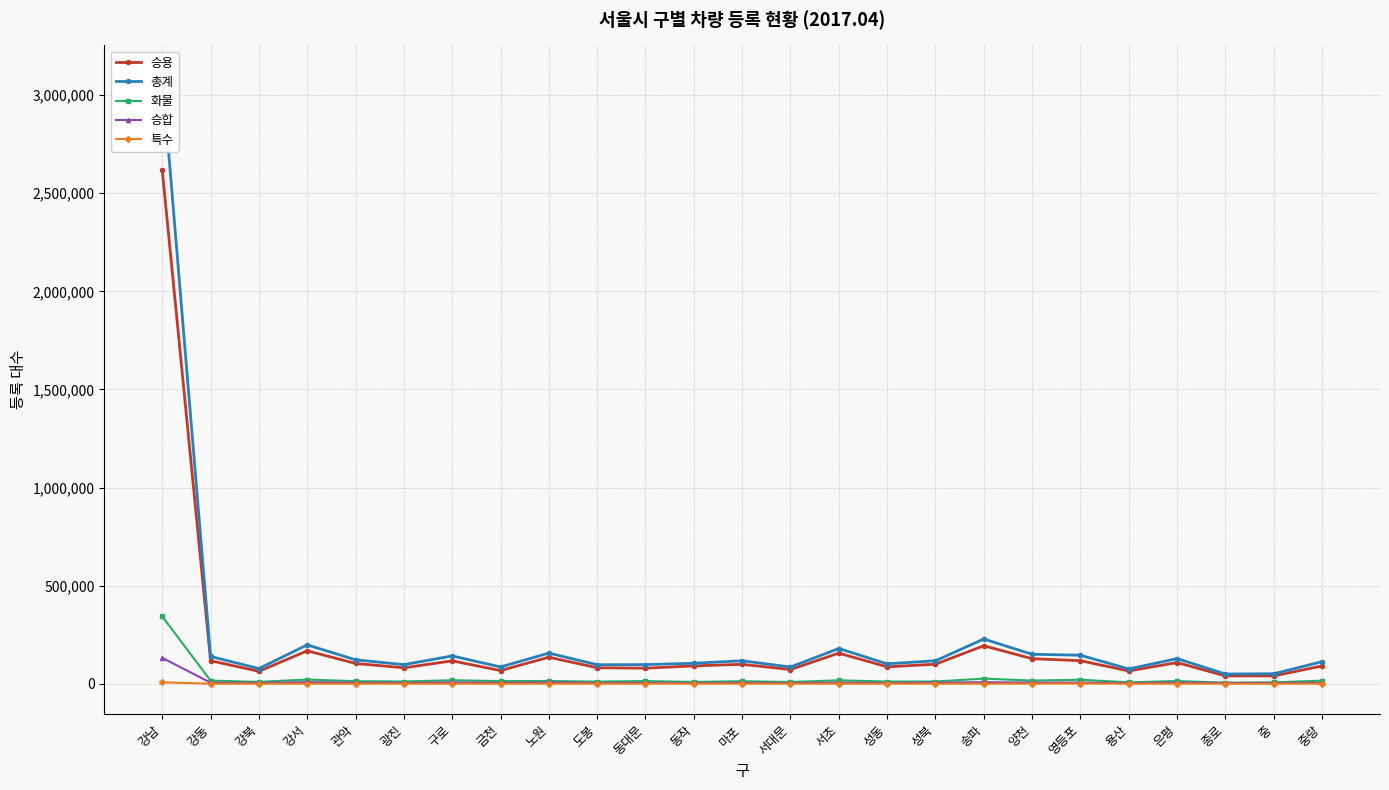

In 승용, how many points are lower than both neighbors (excluding endpoints)?

8